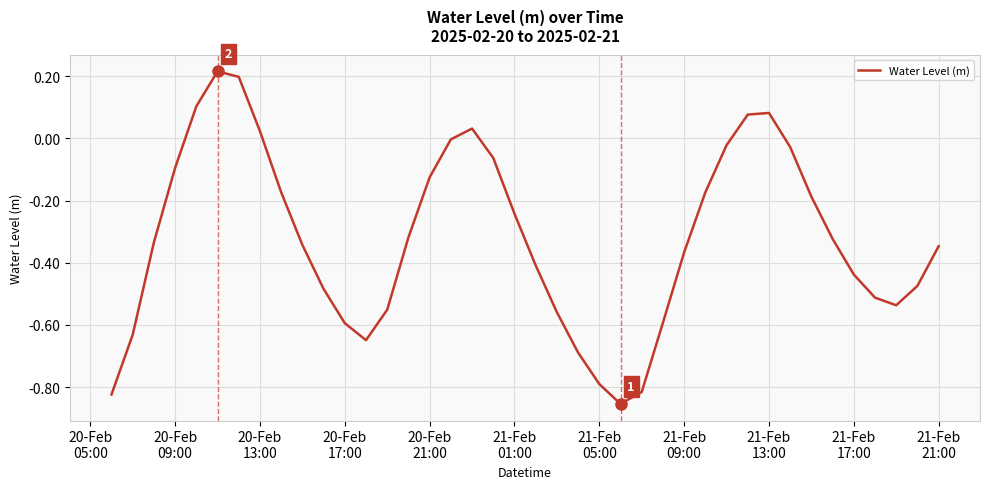

What is the difference between the maximum and minimum values?

1.1